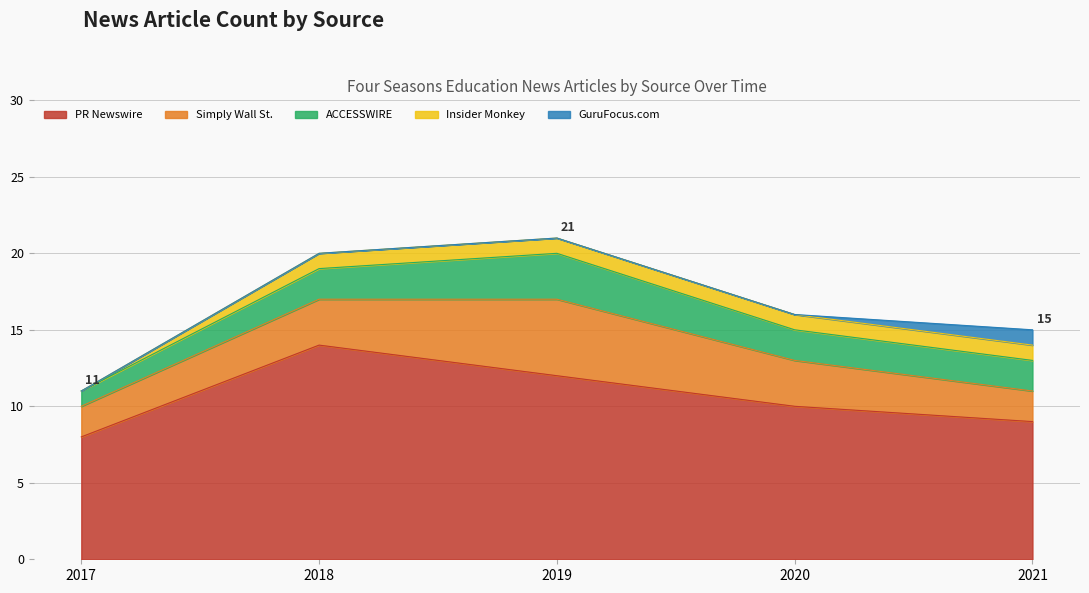

Reading left to right, what are all the values shown in this chart?

PR Newswire: 2017=8	2018=14	2019=12	2020=10	2021=9
Simply Wall St.: 2017=2	2018=3	2019=5	2020=3	2021=2
ACCESSWIRE: 2017=1	2018=2	2019=3	2020=2	2021=2
Insider Monkey: 2017=0	2018=1	2019=1	2020=1	2021=1
GuruFocus.com: 2017=0	2018=0	2019=0	2020=0	2021=1